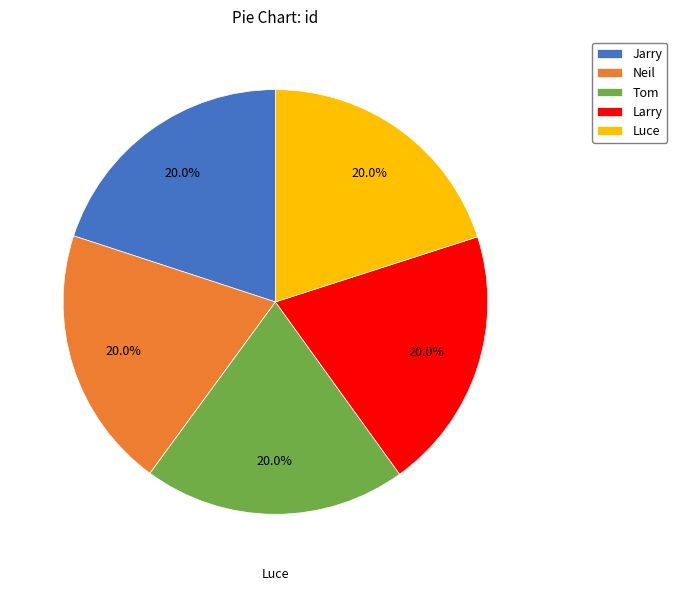

To the nearest percent, what percentage of the pie is Luce?

20%